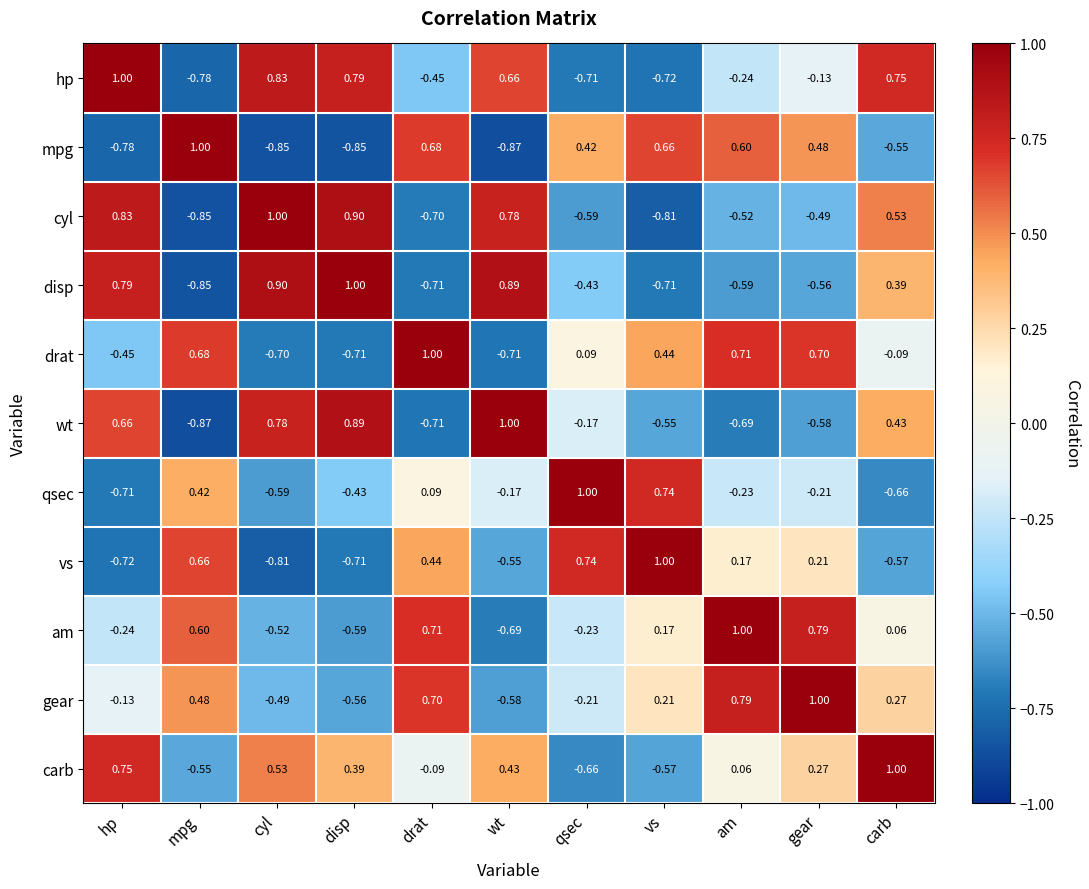

Which series changed the most between wt and vs?

disp